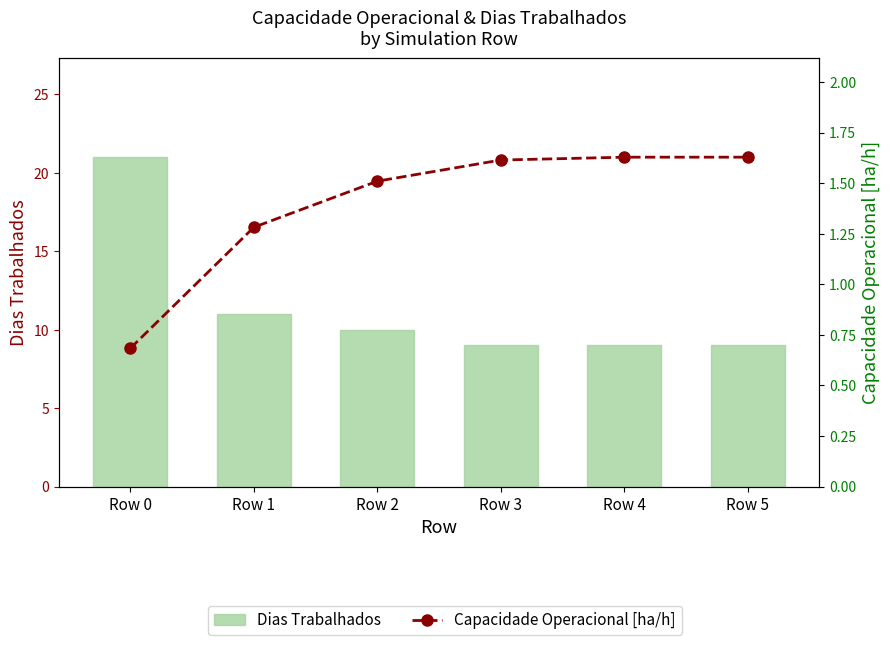

At which category is the sum across all series the highest?

Row 0